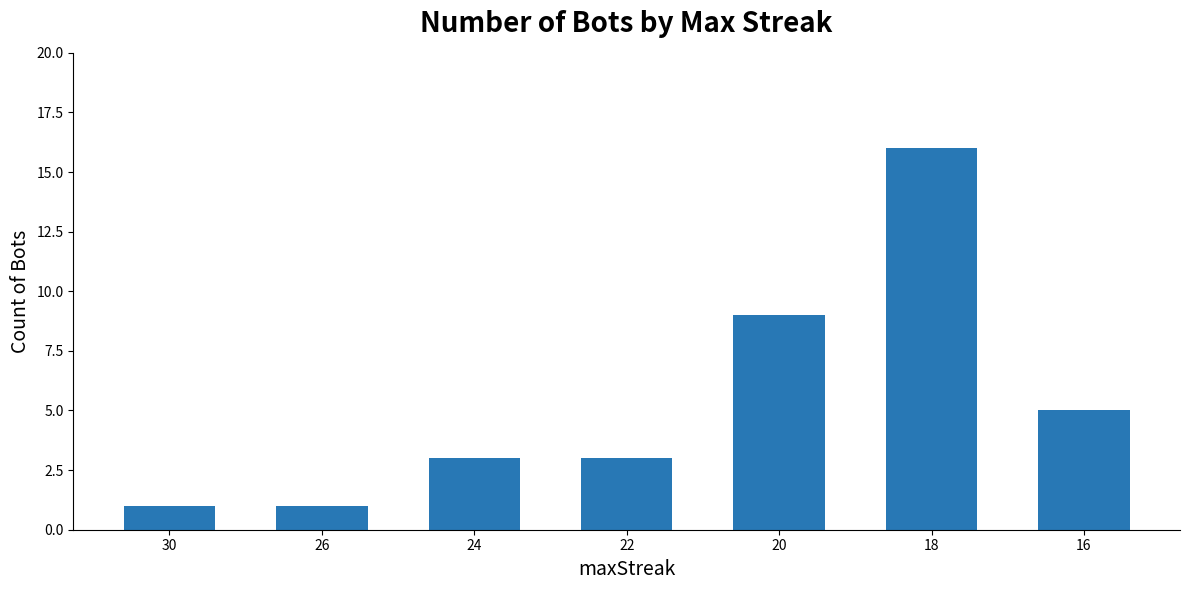

What is the difference between the maximum and second lowest values?

15